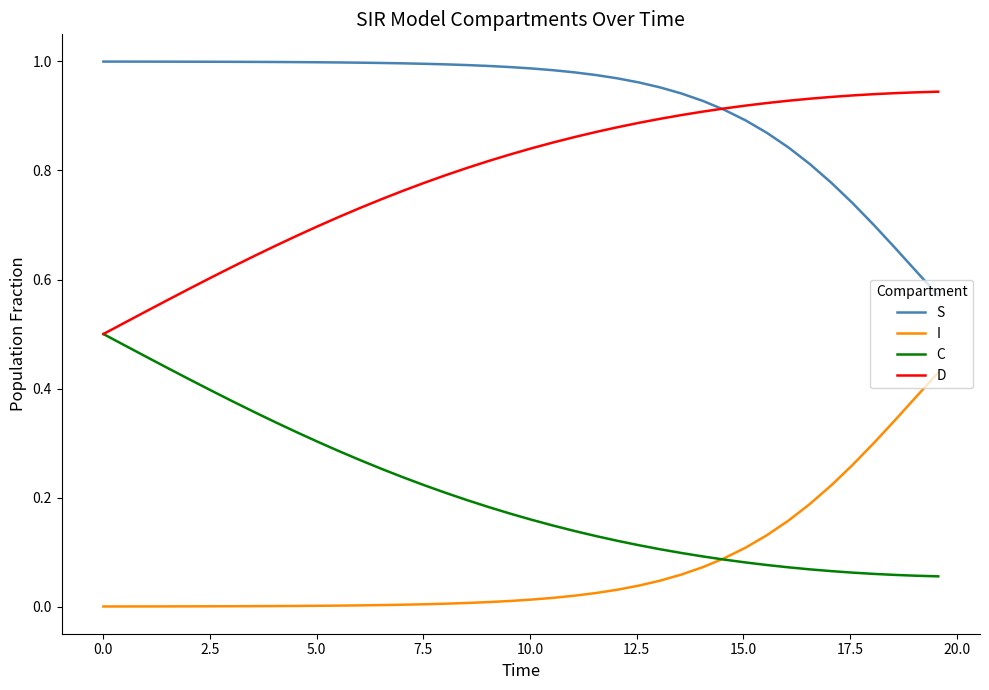

Which series has the largest total across all categories?

S